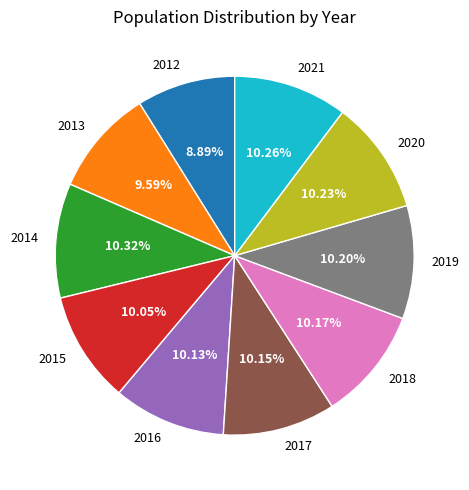

What portion of the pie excludes 2013?

90.4%